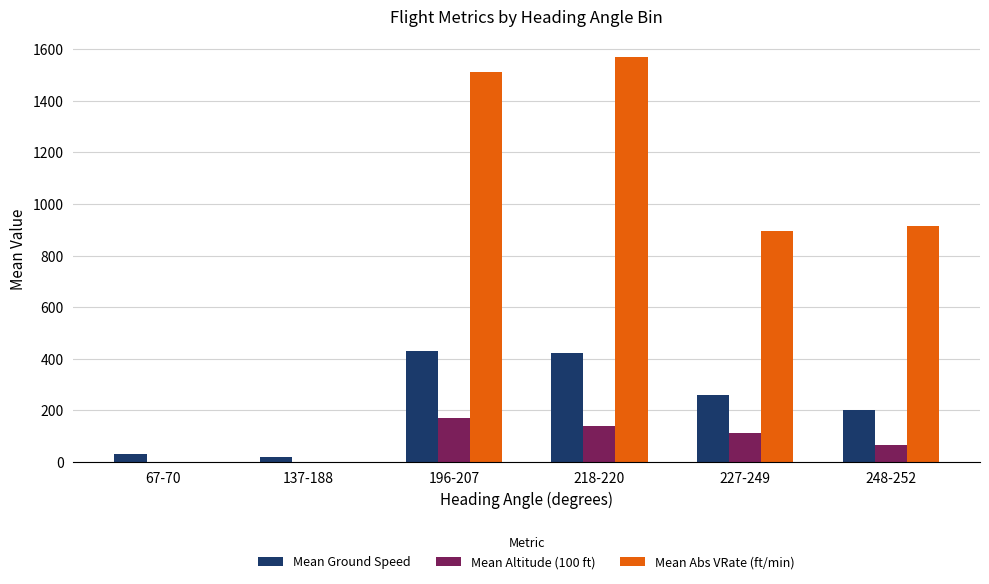

Which series changed the most between 137-188 and 196-207?

Mean Abs VRate (ft/min)